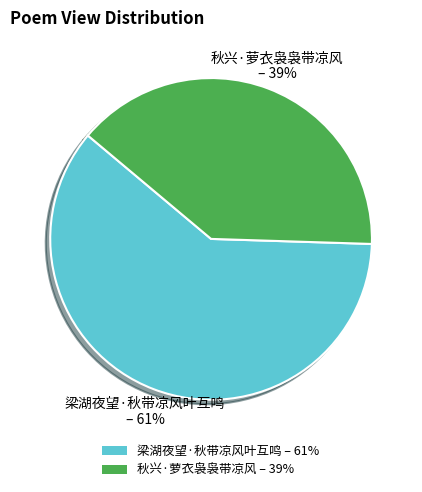

Is 梁湖夜望·秋带凉风叶互鸣 the majority of the pie?

Yes